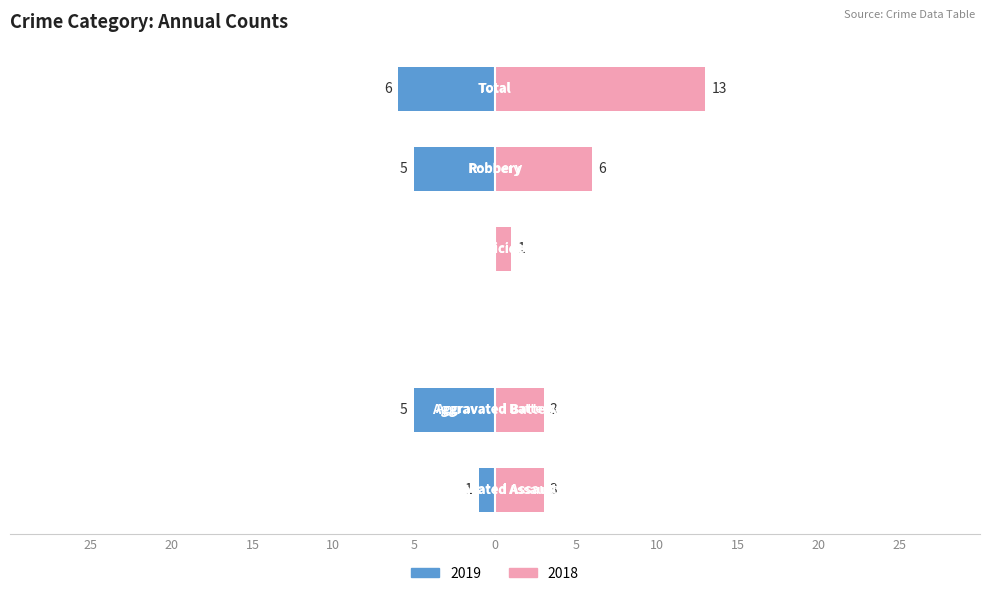

The Left (Count) series shows 3 at Homicide. True or false?

False